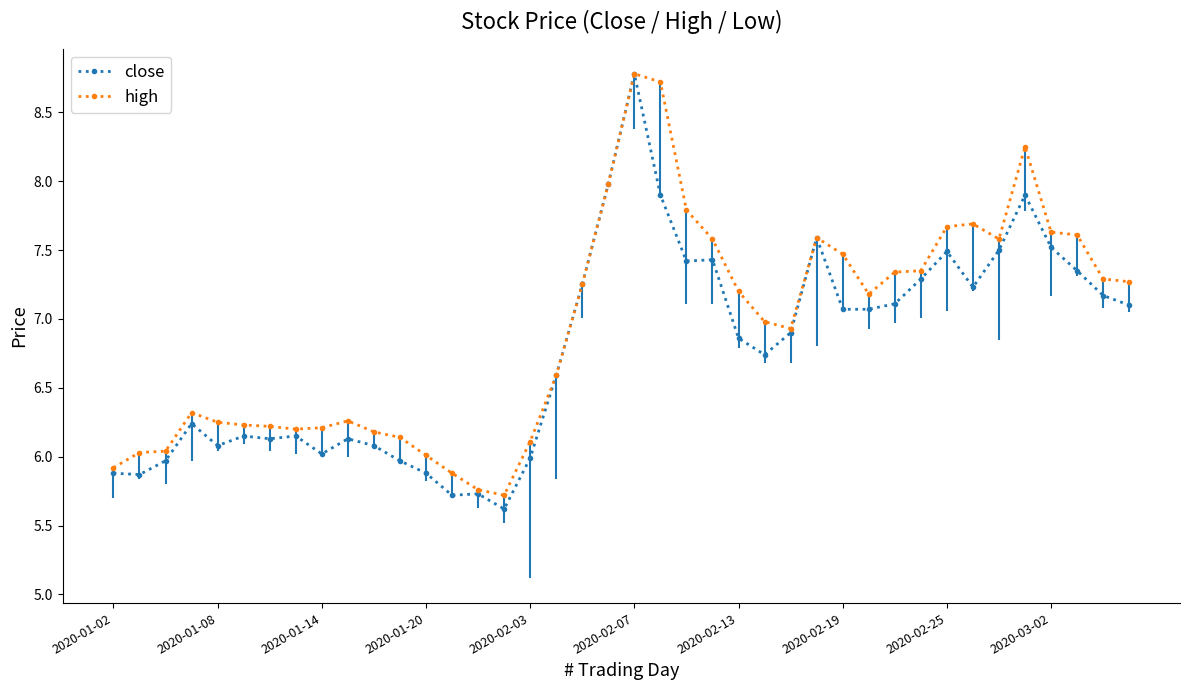

Rank the series by their average value, from highest to lowest.

high, close